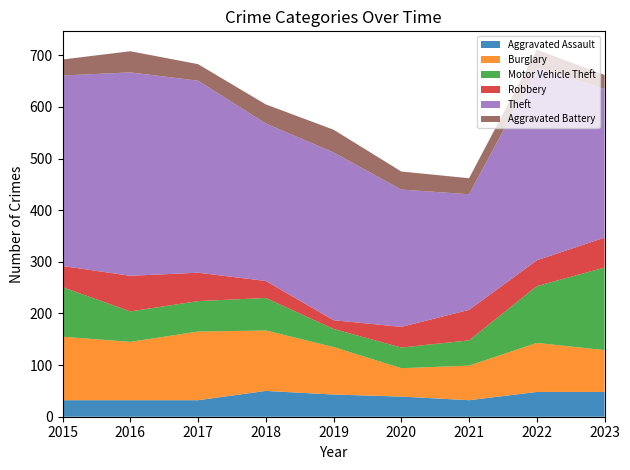

Is it true that Robbery equals 17 at 2019?

True